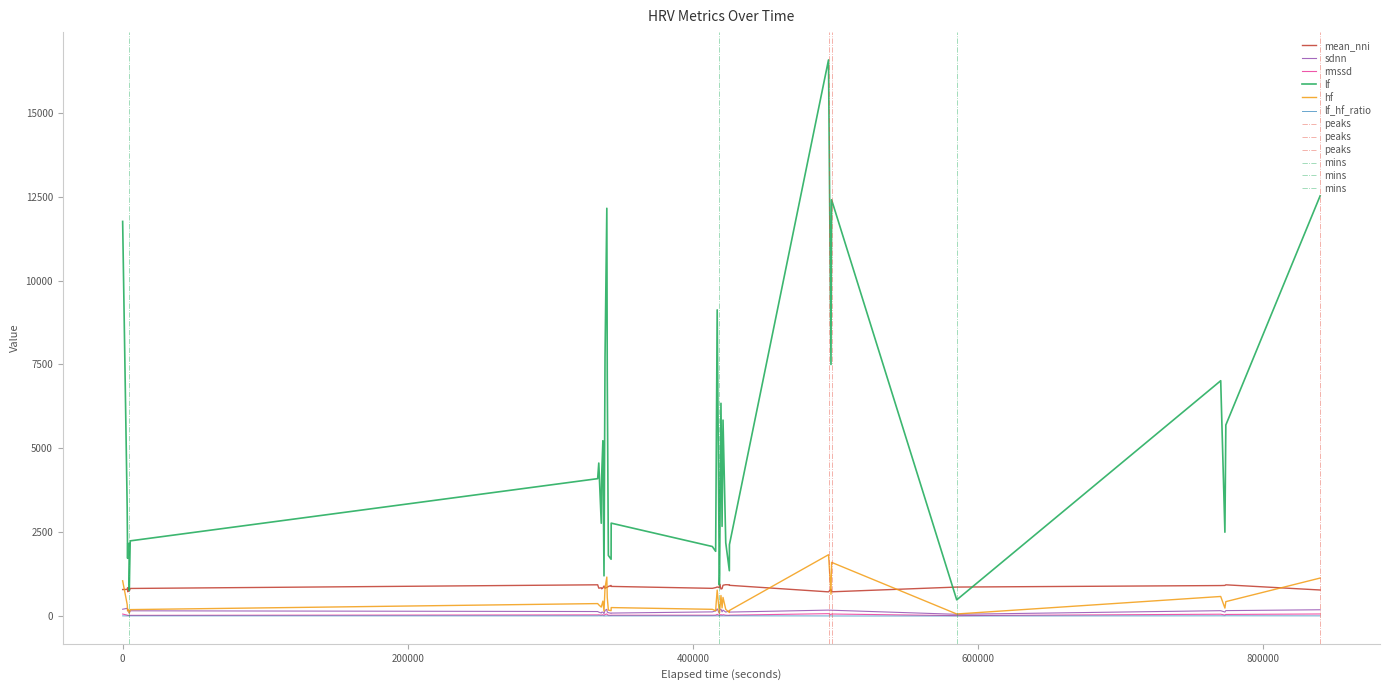

What is the highest value of the hf series?

1832.5